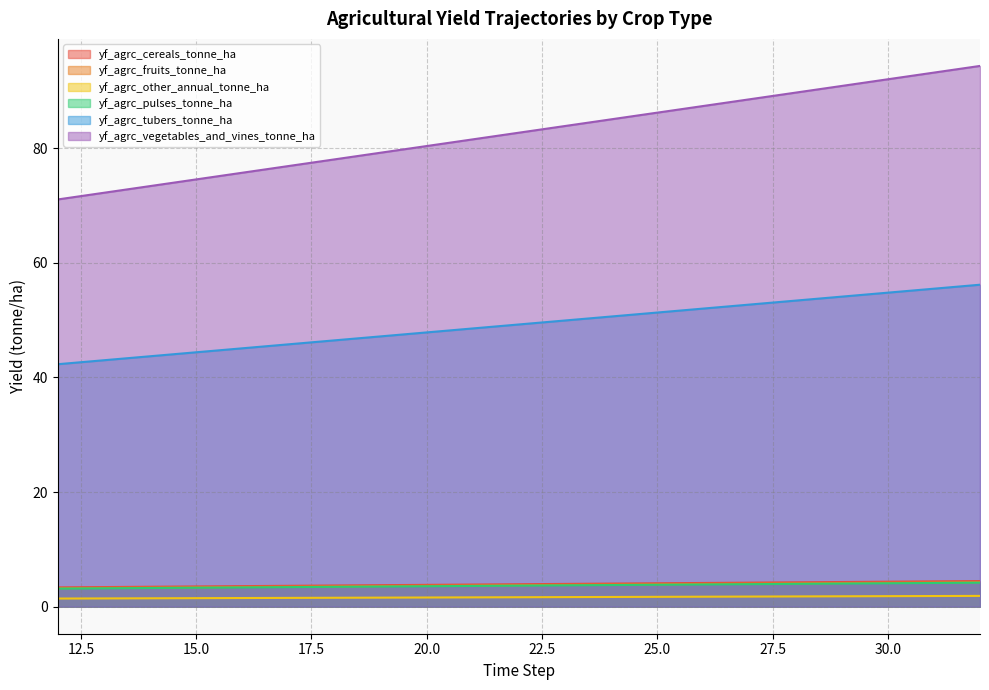

How many data points in yf_agrc_tubers_tonne_ha are less than 49?

10